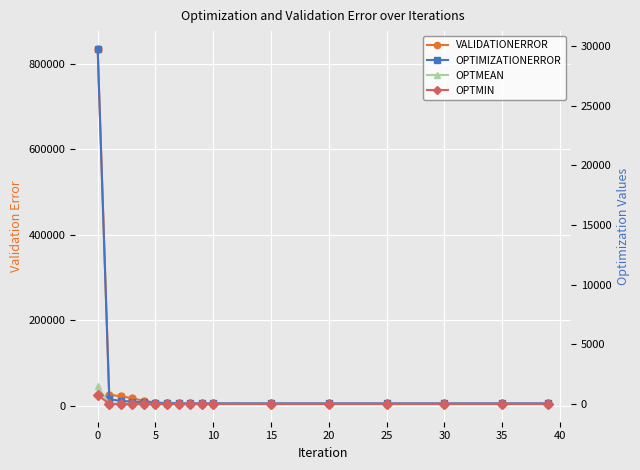

What is the sum of the OPTMIN values at 5 and 10?

1.5